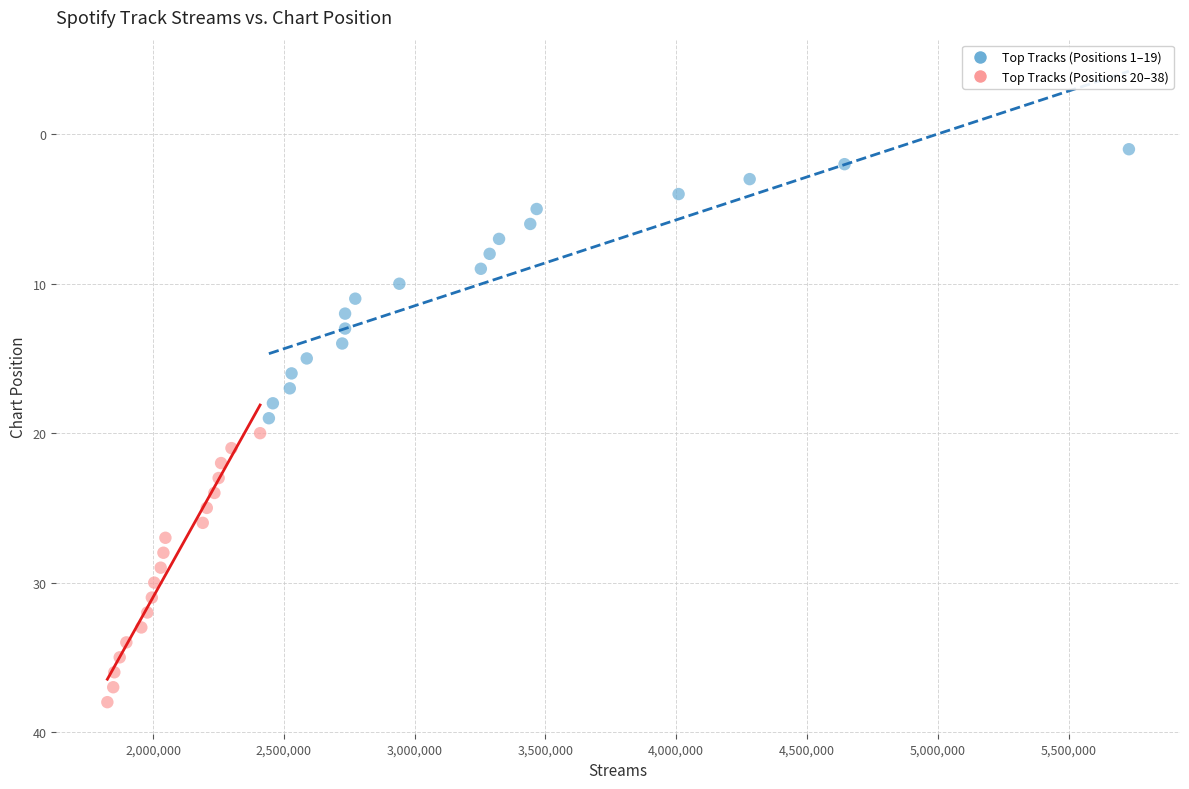

Which series reaches the minimum Y coordinate?

Top Tracks (Positions 1–19)